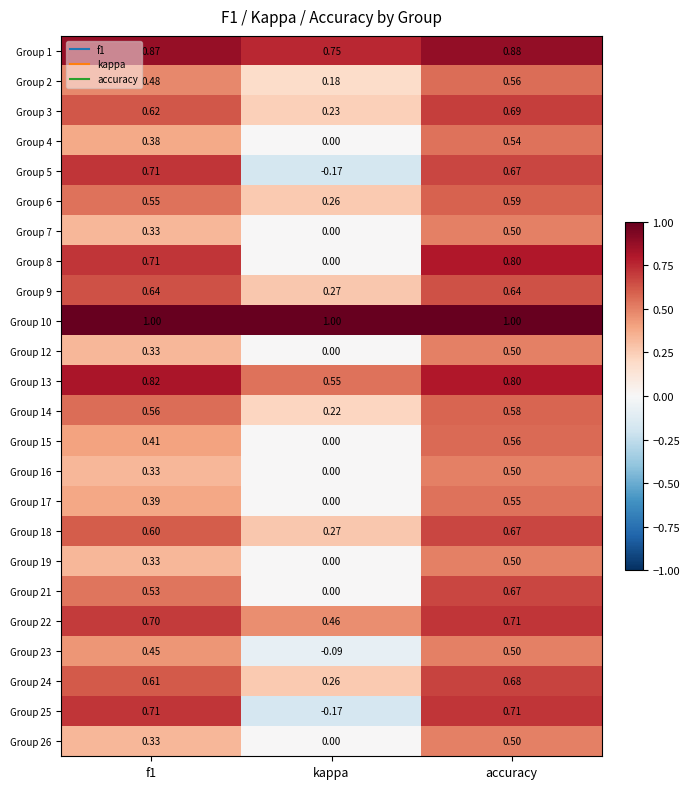

At which label is Group 26 closest to 0?

kappa